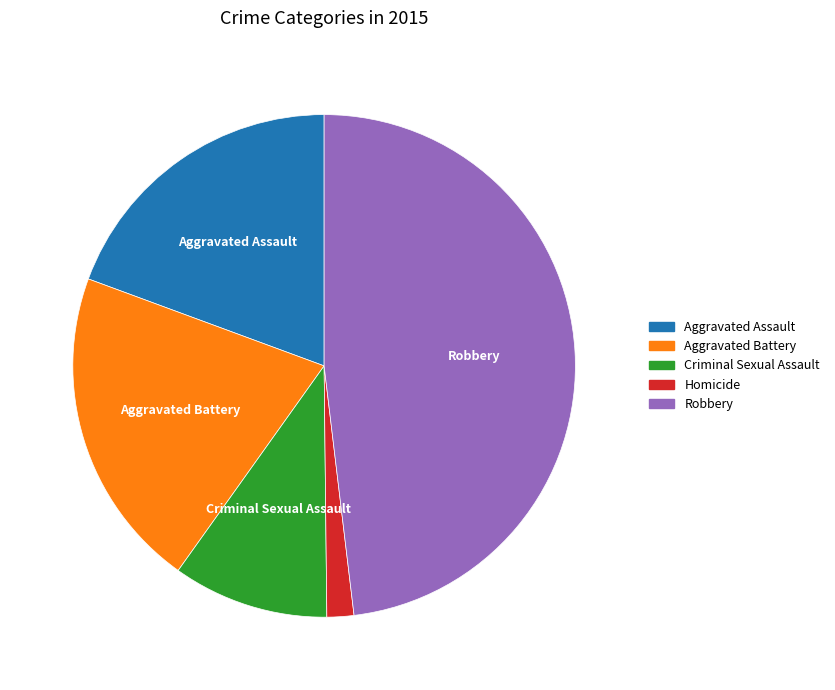

Between Aggravated Assault and Aggravated Battery, which is larger?

Aggravated Battery